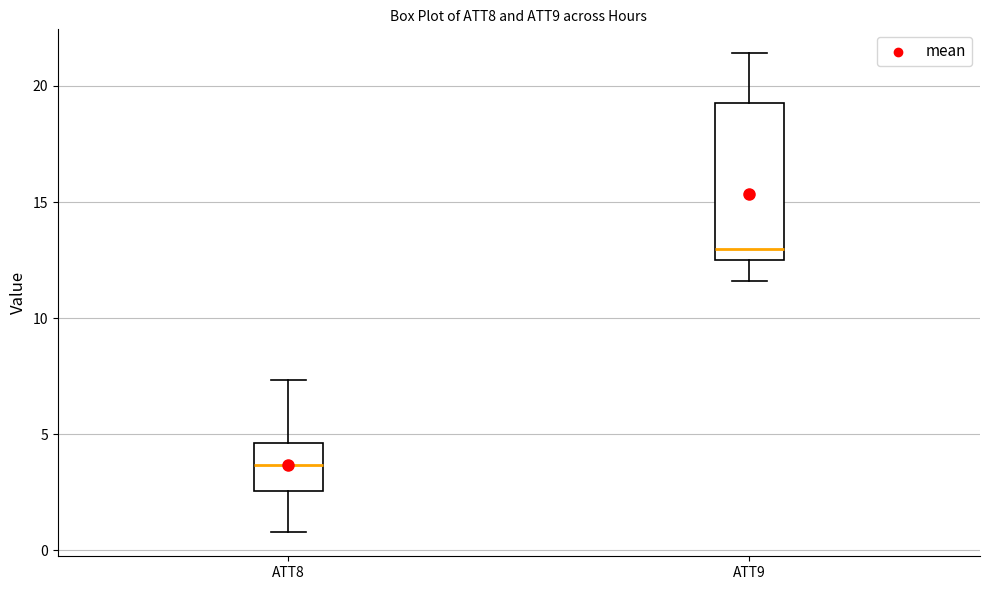

Reading left to right, transcribe this box plot: for each box, give where its median line is, the range the box spans, and where its two whiskers end, as read against the y-axis. The values are not printed on the chart, so give them approximately, as read against the axis.

ATT8: median 3.5, box 2.5 to 4.5, whiskers 1.0 to 7.5
ATT9: median 13.0, box 12.5 to 19.5, whiskers 11.5 to 21.5